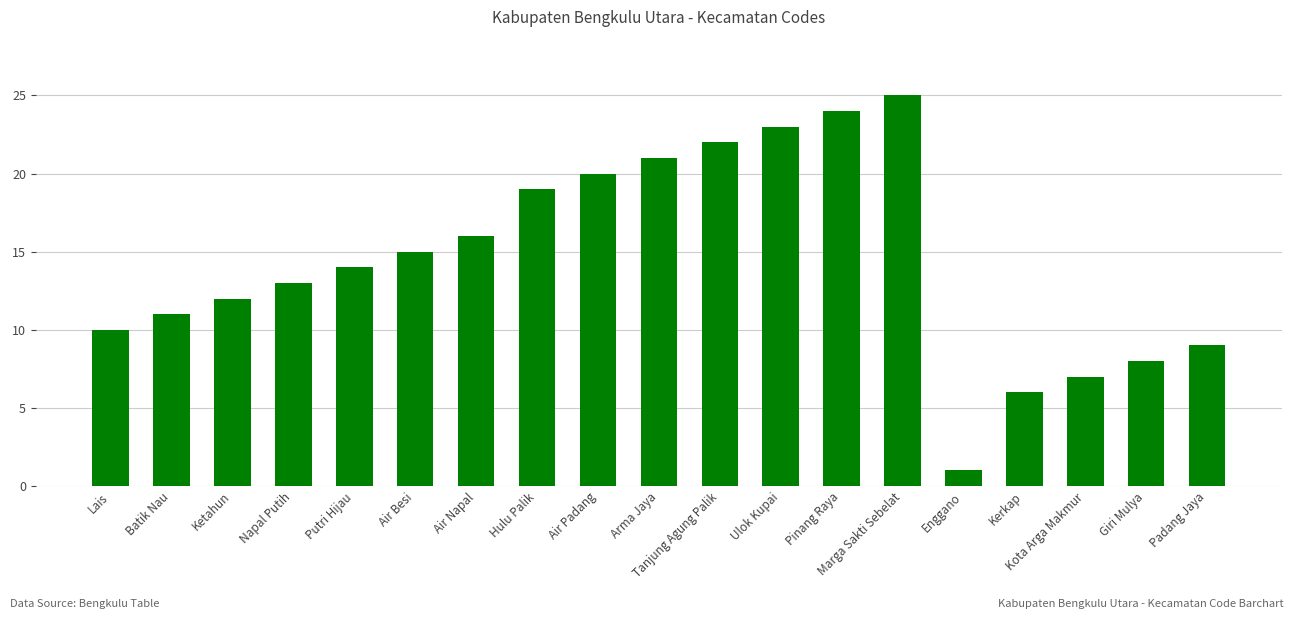

What is the sum of all values?

276